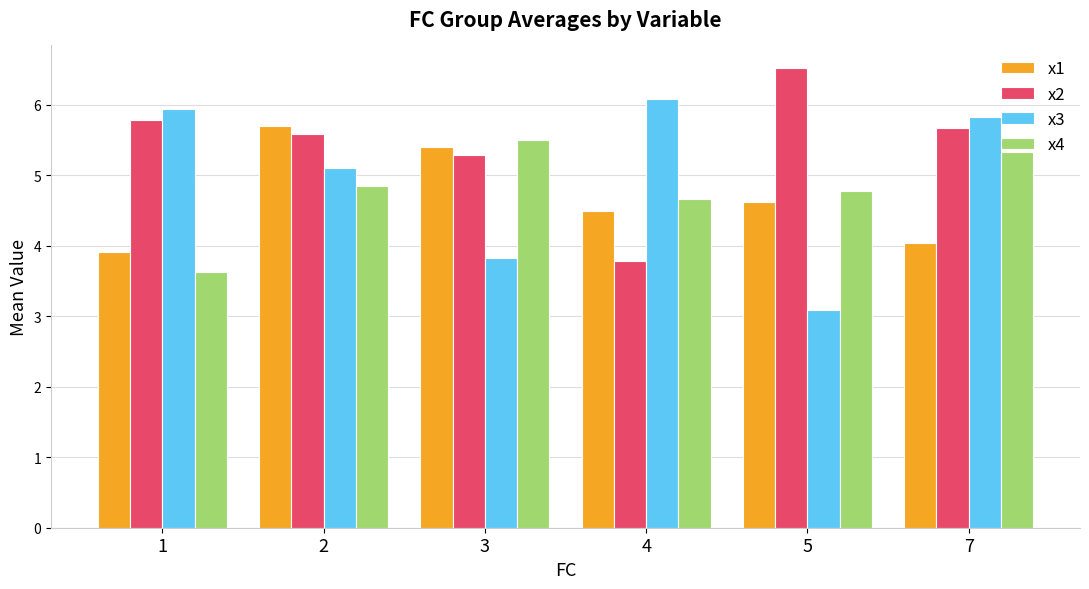

What is the average value of the x3 series?

5.0